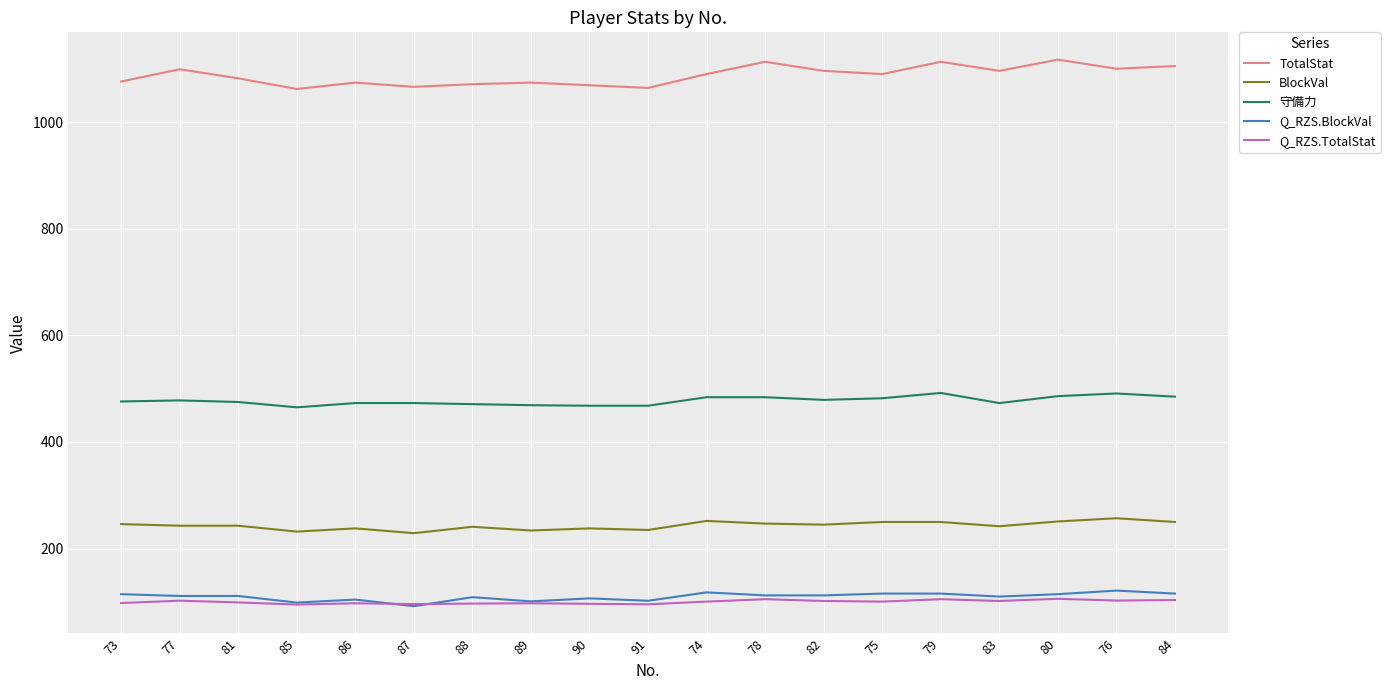

Which series has the largest range (max minus min)?

TotalStat